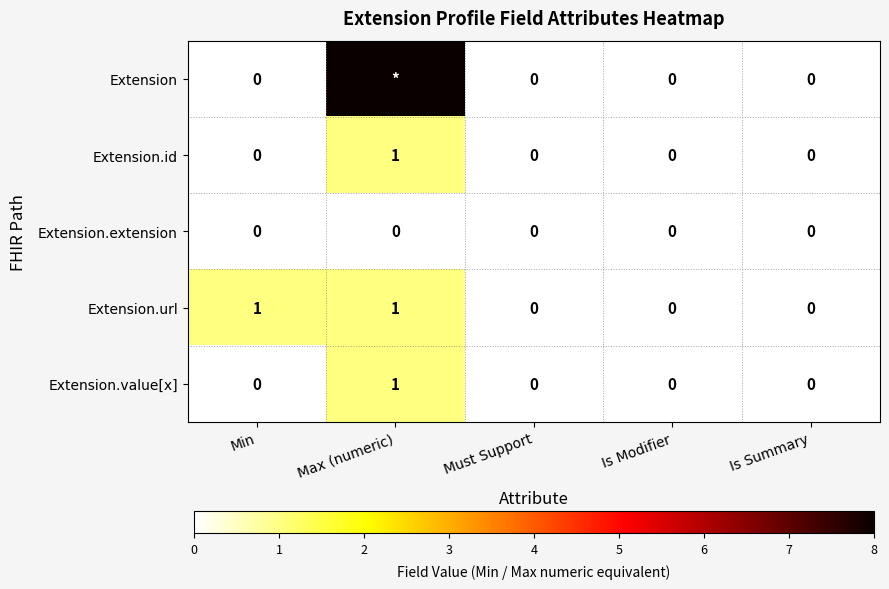

Which series changed the most between Min and Is Summary?

Extension.url